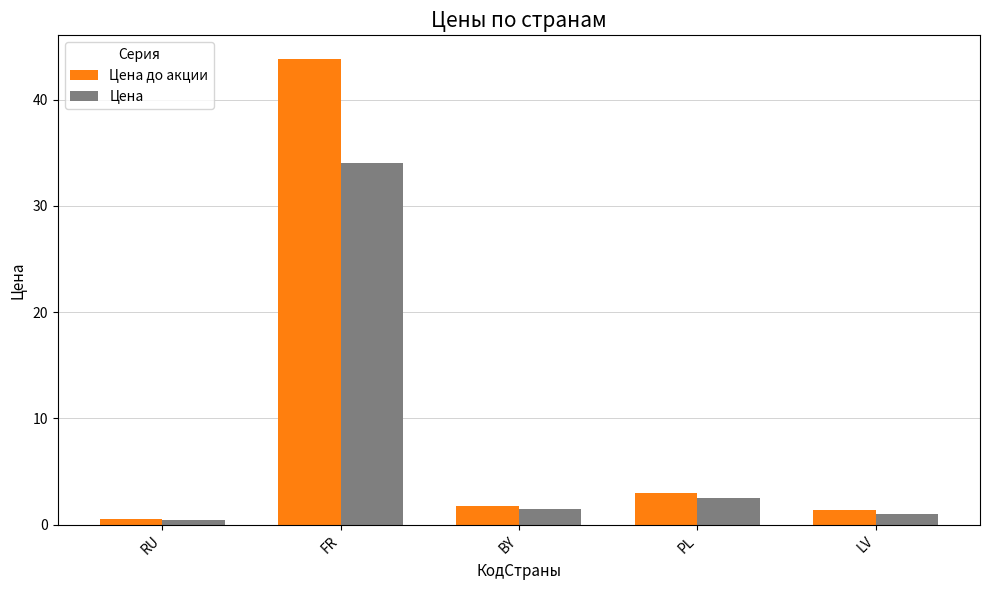

How many data points in Цена до акции are less than 1?

1